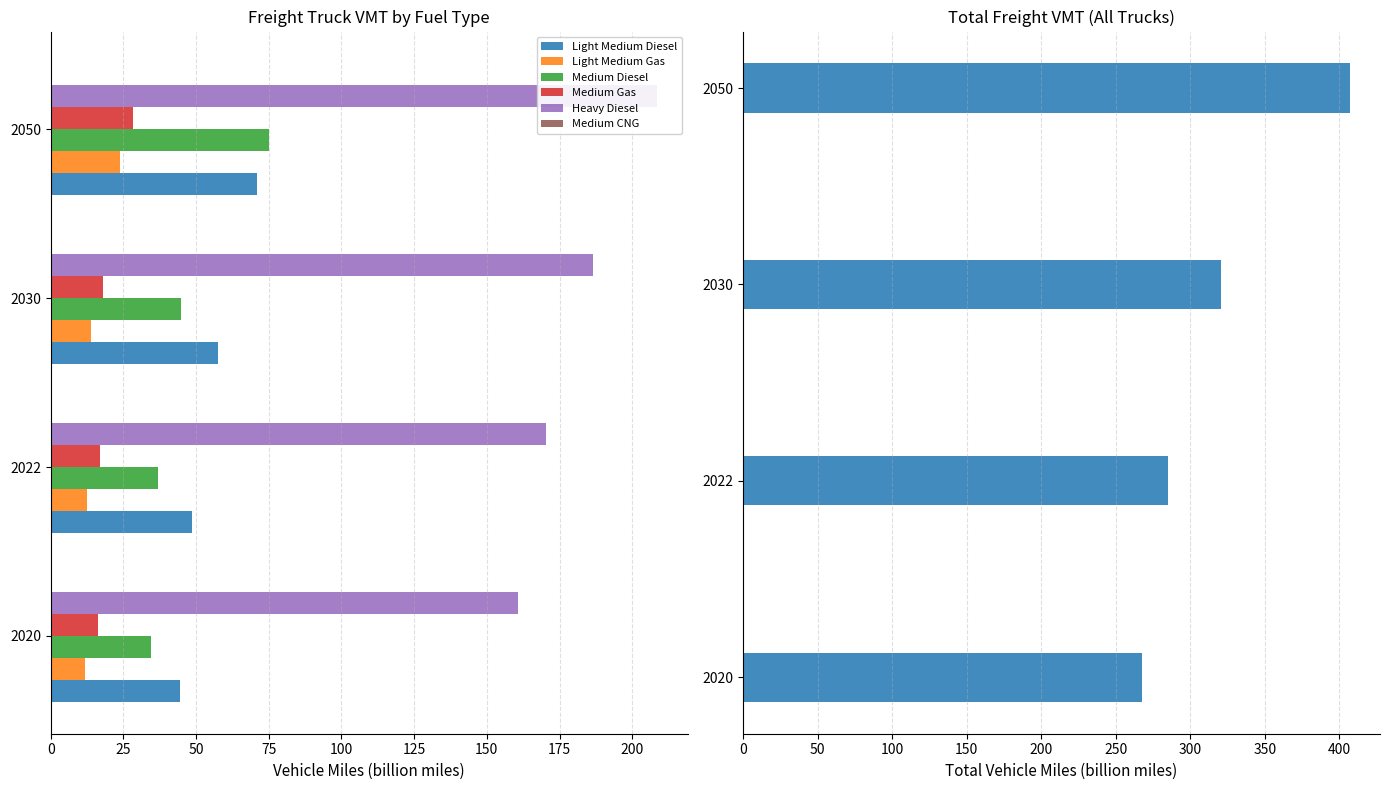

What is the highest value of the Light Medium Diesel series?

71.0